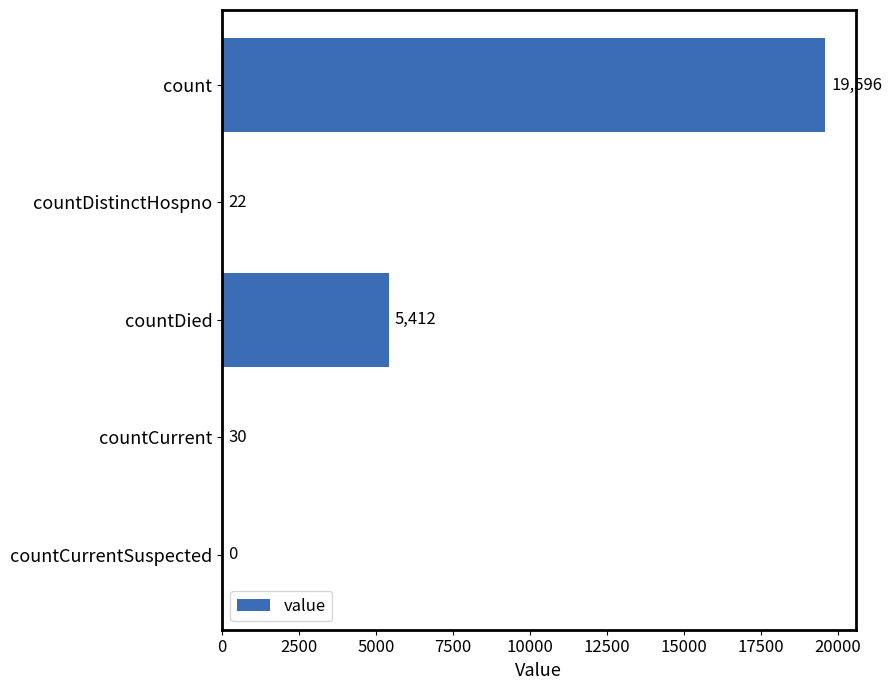

How many series are shown in this chart?

1